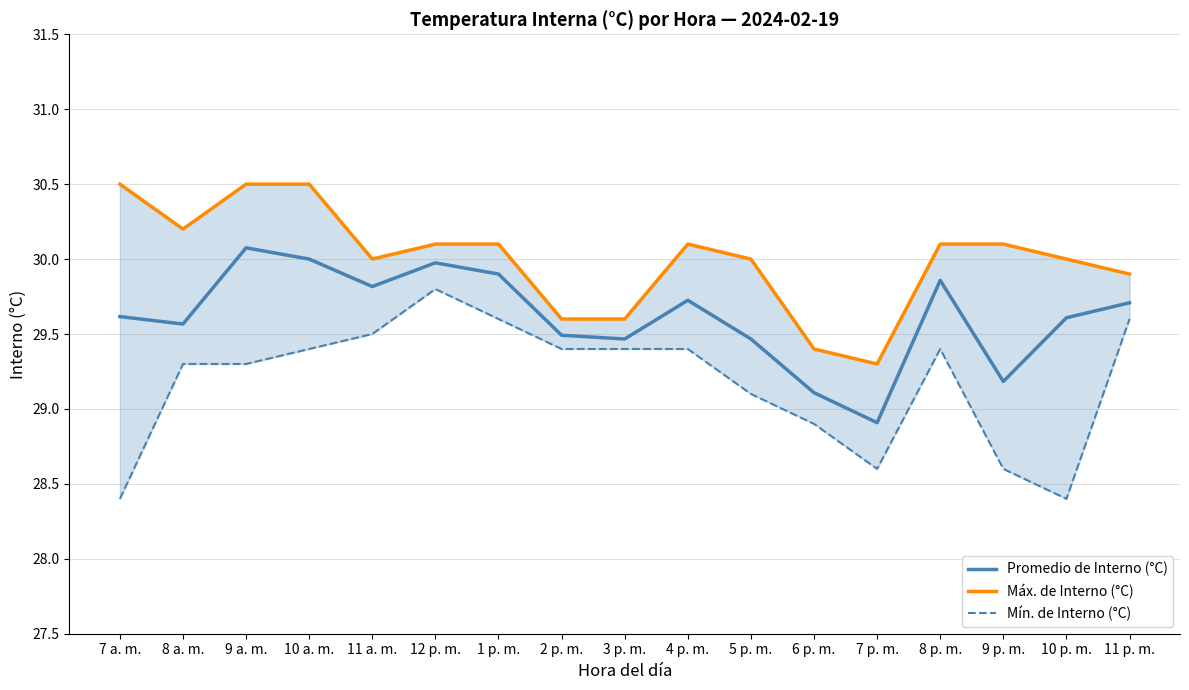

What are all the series names shown in the legend?

Promedio de Interno (°C), Máx. de Interno (°C), Mín. de Interno (°C)